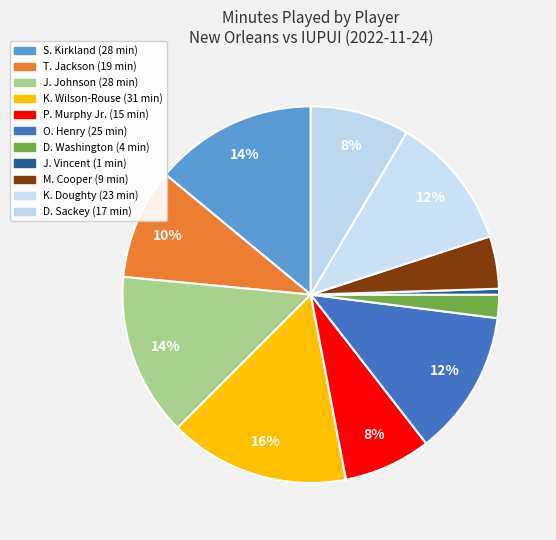

Count the number of slices in the pie.

11